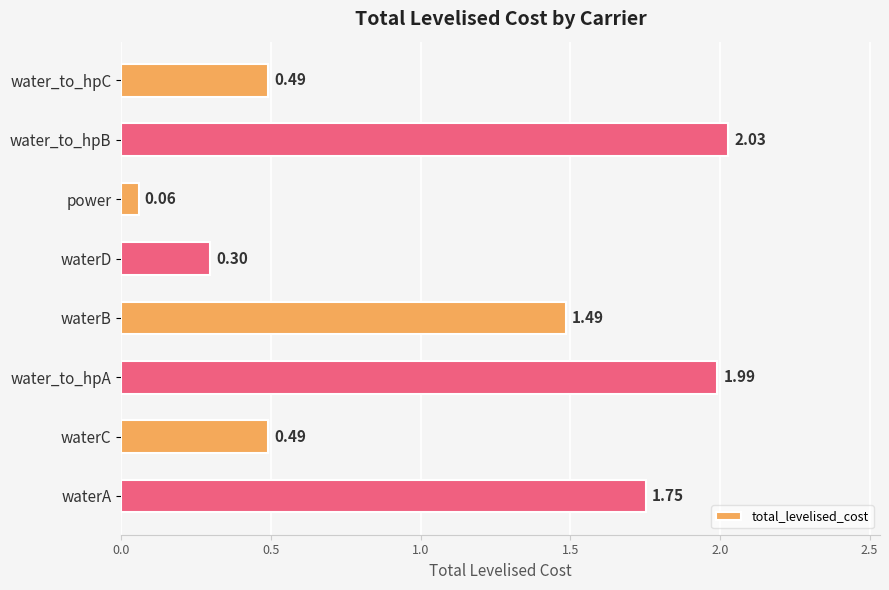

Which label corresponds to the smallest value in the chart?

power